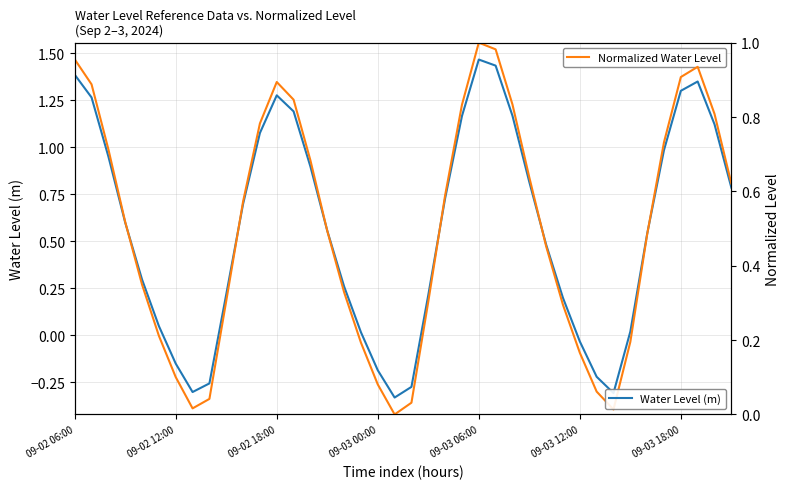

What is the difference between the highest and lowest values at 09-02 18:00?

0.4